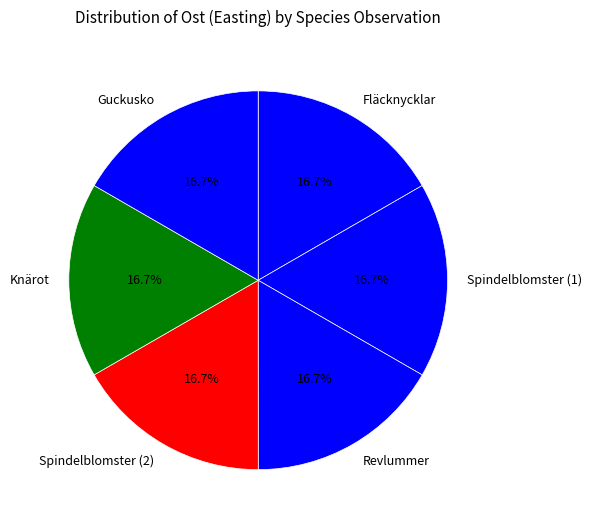

What percentage do Revlummer and Knärot together represent?

33.3%